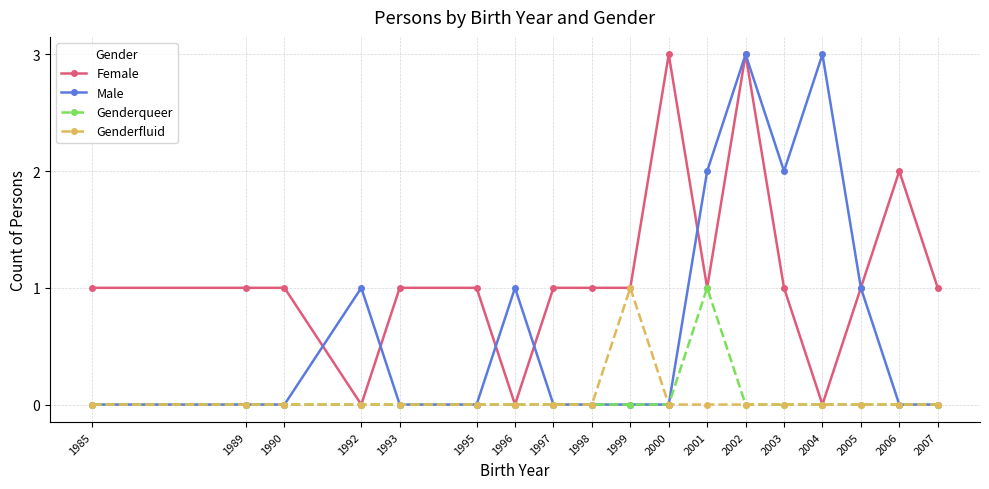

What is the maximum value shown in the chart?

3